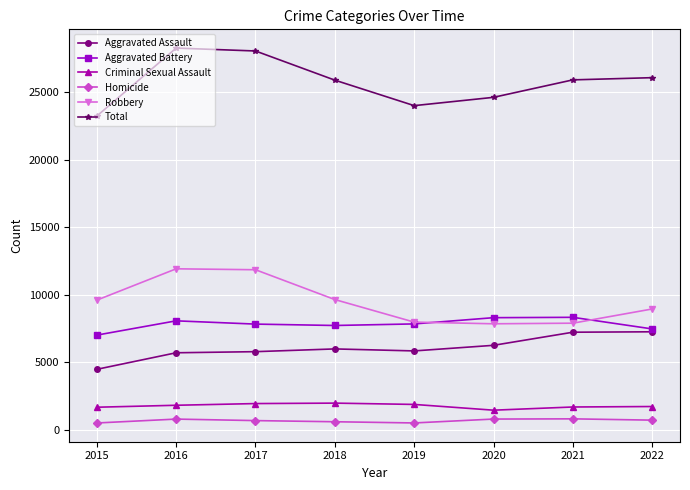

What is the spread (max minus min) of values at 2019?

23507